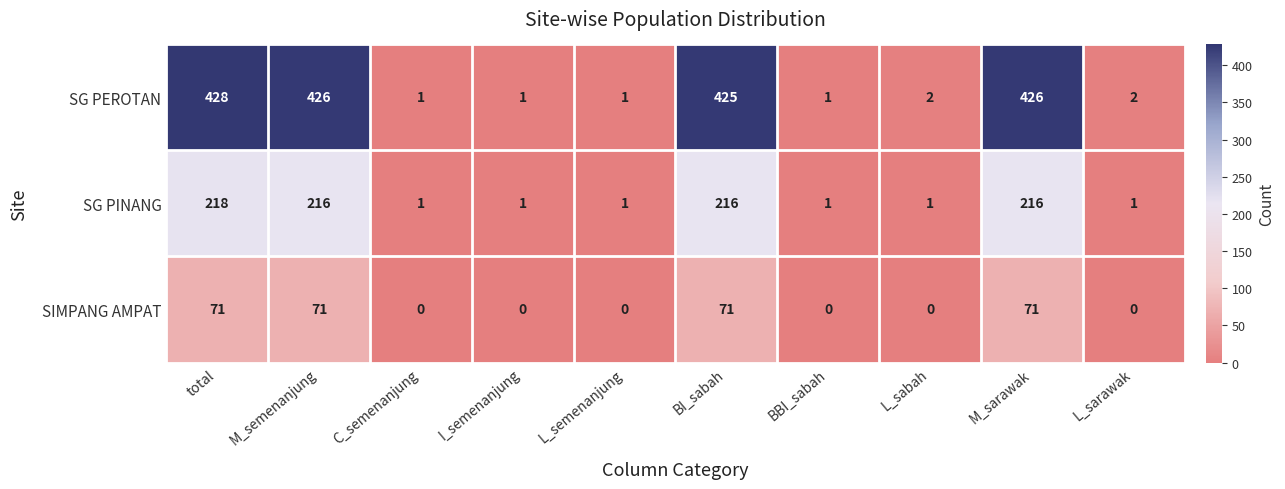

At which category does the chart reach its peak across all series?

total